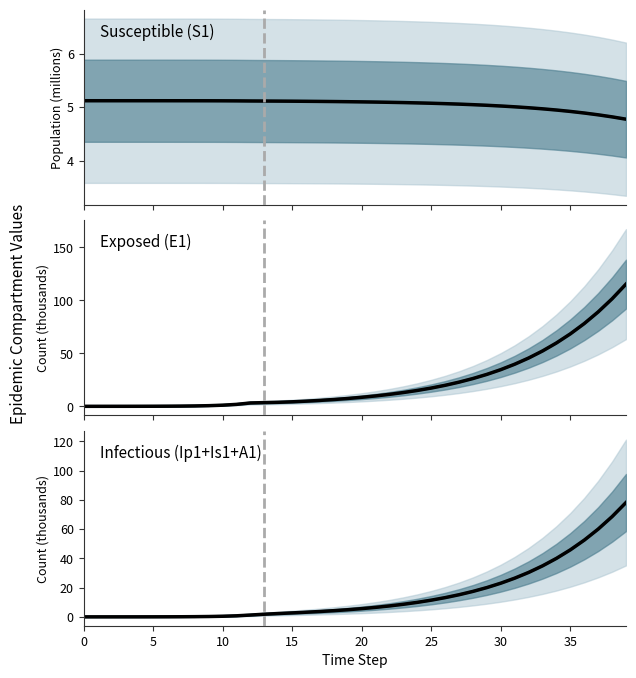

What is the value of the S1 point at the 40th from the left?

4.8